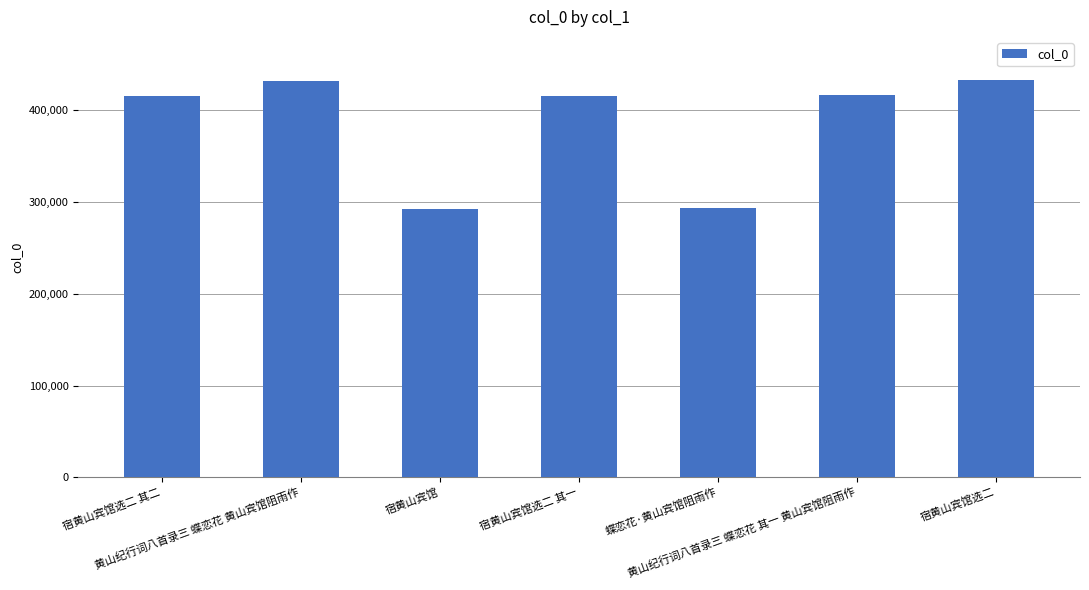

How many distinct data groups are displayed?

1